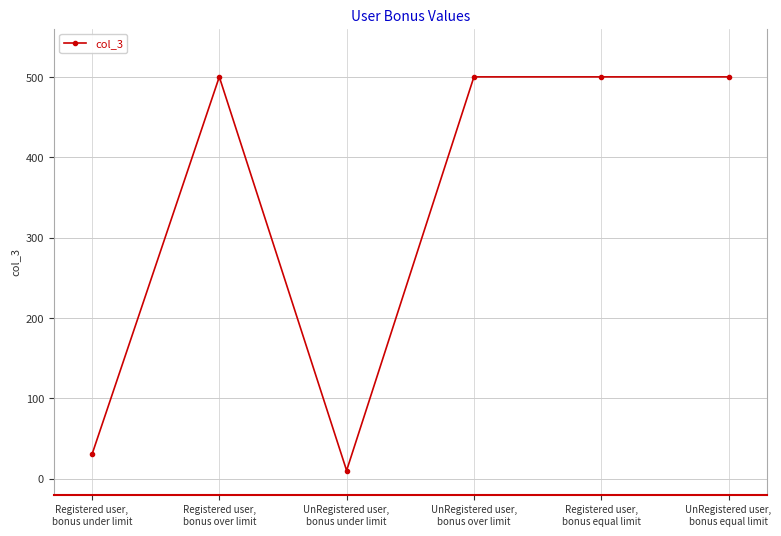

What is the difference between the second highest and minimum values?

490